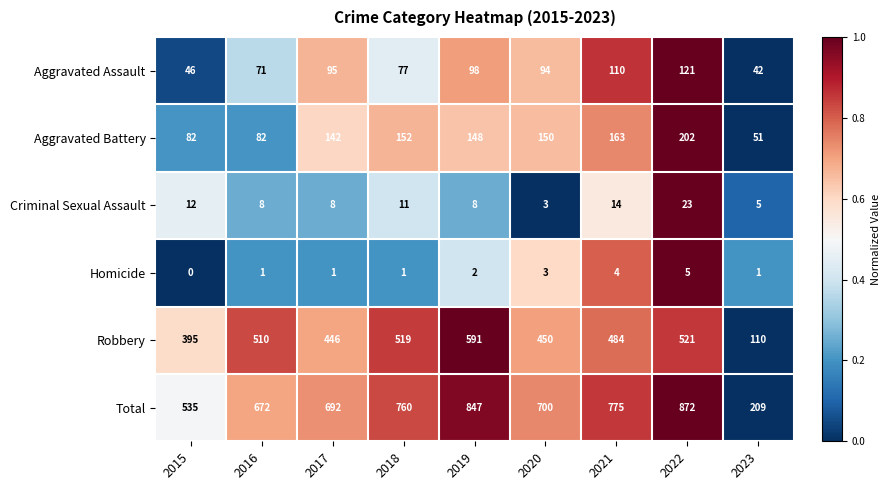

Which series has the largest range (max minus min)?

Total